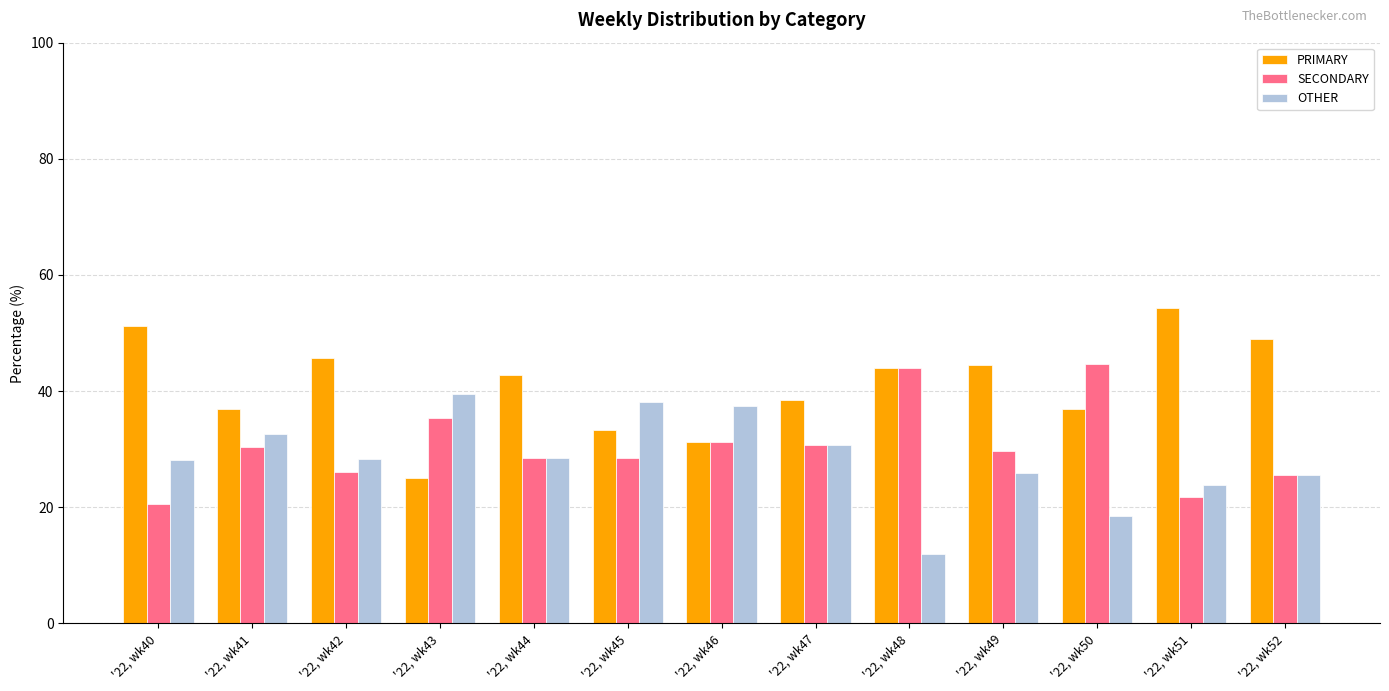

The SECONDARY series shows 68.2 at '22, wk48. True or false?

False